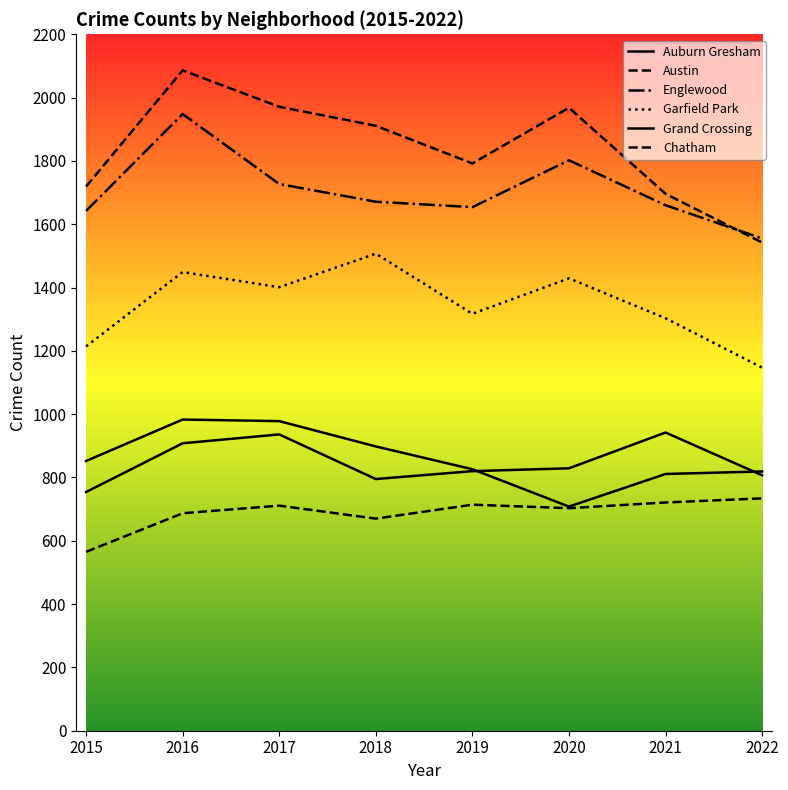

In Austin, how many points are higher than both neighbors (excluding endpoints)?

2